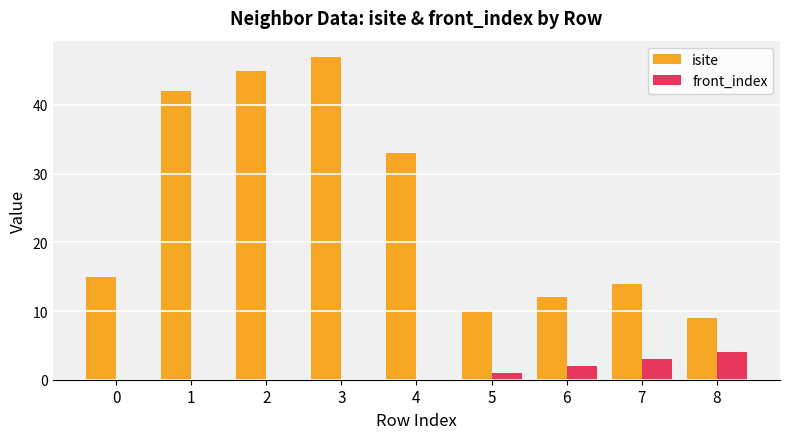

True or false: isite has a value of 72 at 3.

False